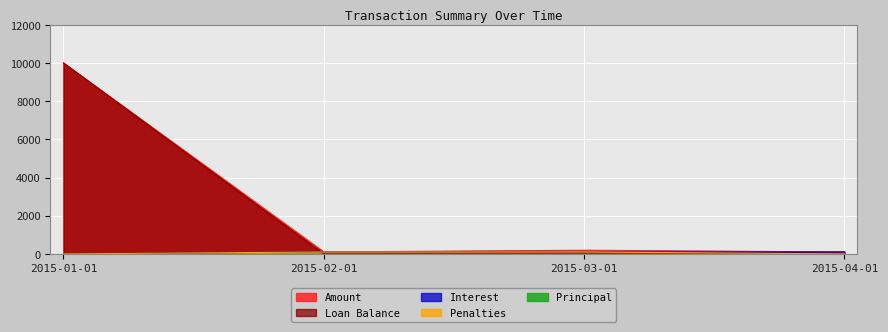

What is the value of the Penalties point at the 2nd from the left?

100.0